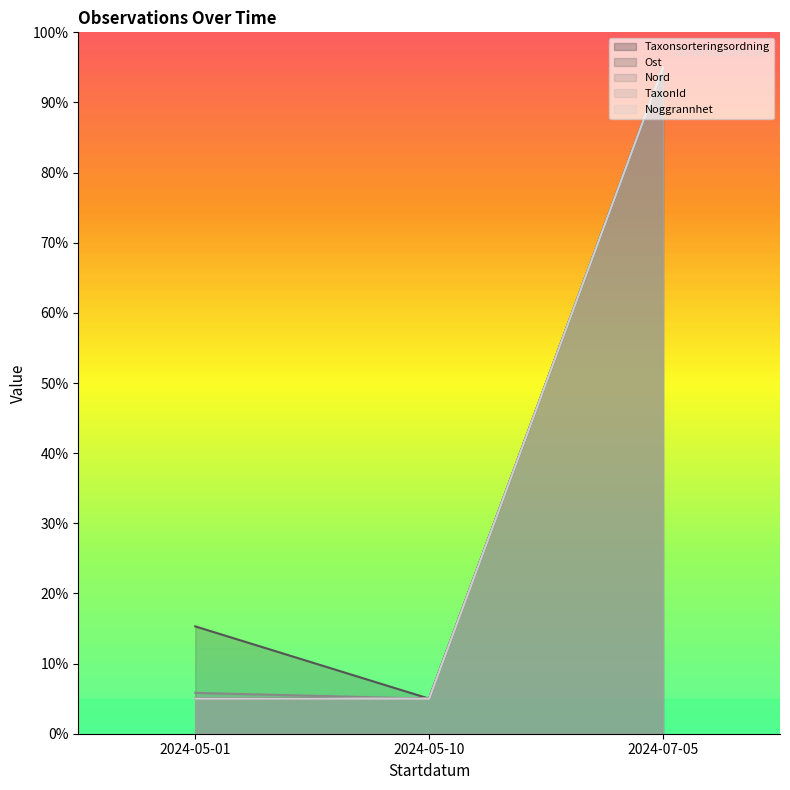

Is it true that TaxonId equals 5.0 at 2024-05-10?

True